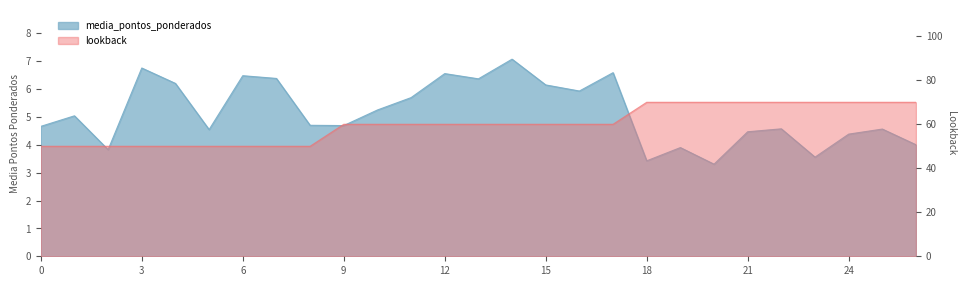

Reading left to right, what are all the values shown in this chart?

media_pontos_ponderados: 4.7	5.0	3.8	6.8	6.2	4.5	6.5	6.4	4.7	4.7	5.2	5.7	6.6	6.4	7.1	6.1	5.9	6.6	3.4	3.9	3.3	4.5	4.6	3.6	4.4	4.6	4.0
lookback: 50.0	50.0	50.0	50.0	50.0	50.0	50.0	50.0	50.0	60.0	60.0	60.0	60.0	60.0	60.0	60.0	60.0	60.0	70.0	70.0	70.0	70.0	70.0	70.0	70.0	70.0	70.0